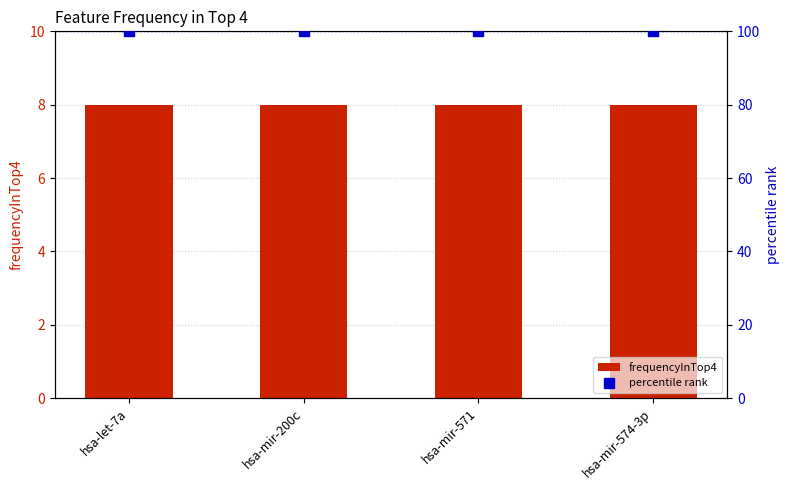

What is the total value across all series at hsa-let-7a?

108